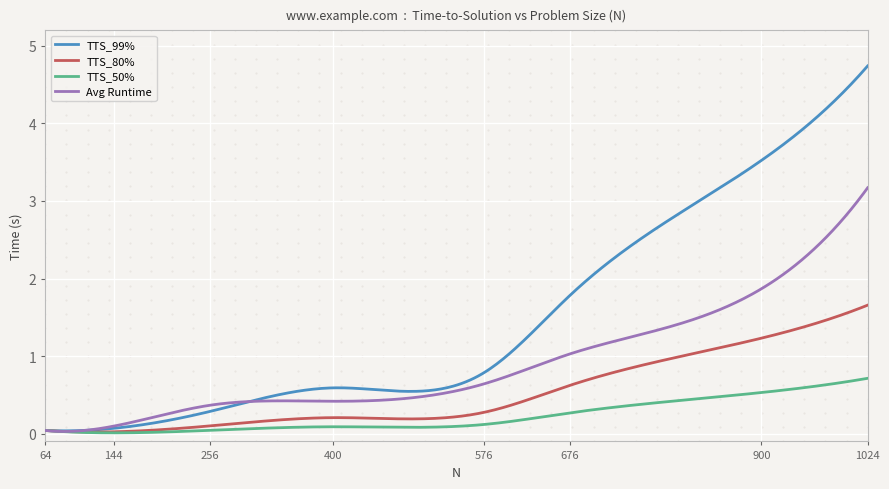

Which series has the widest spread of values?

TTS_99%